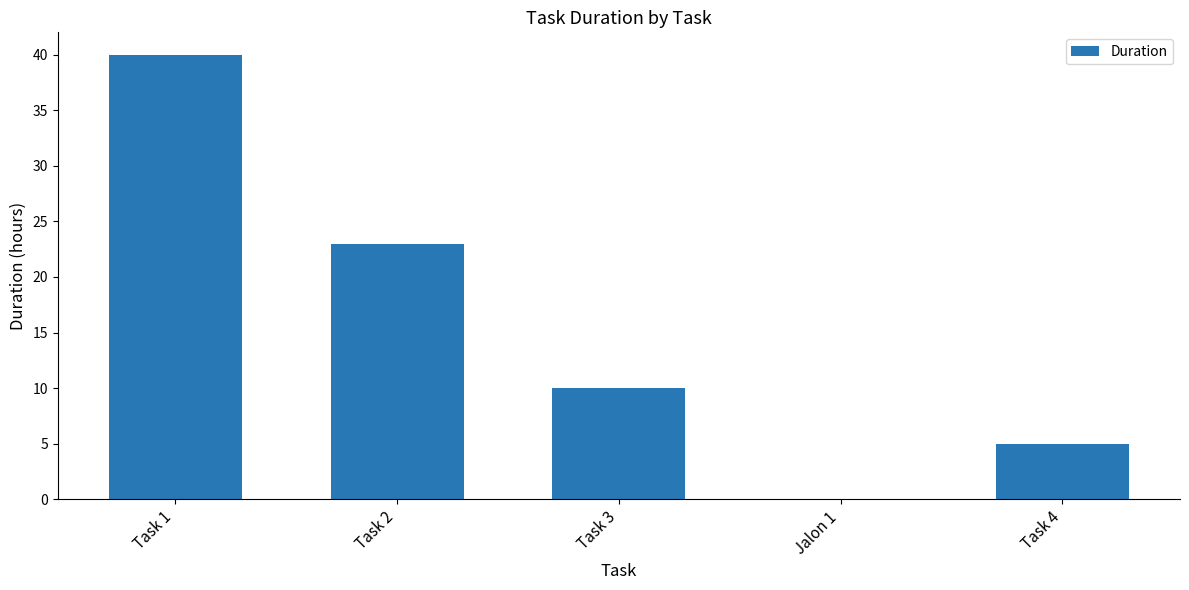

At which category does the chart reach its peak across all series?

Task 1